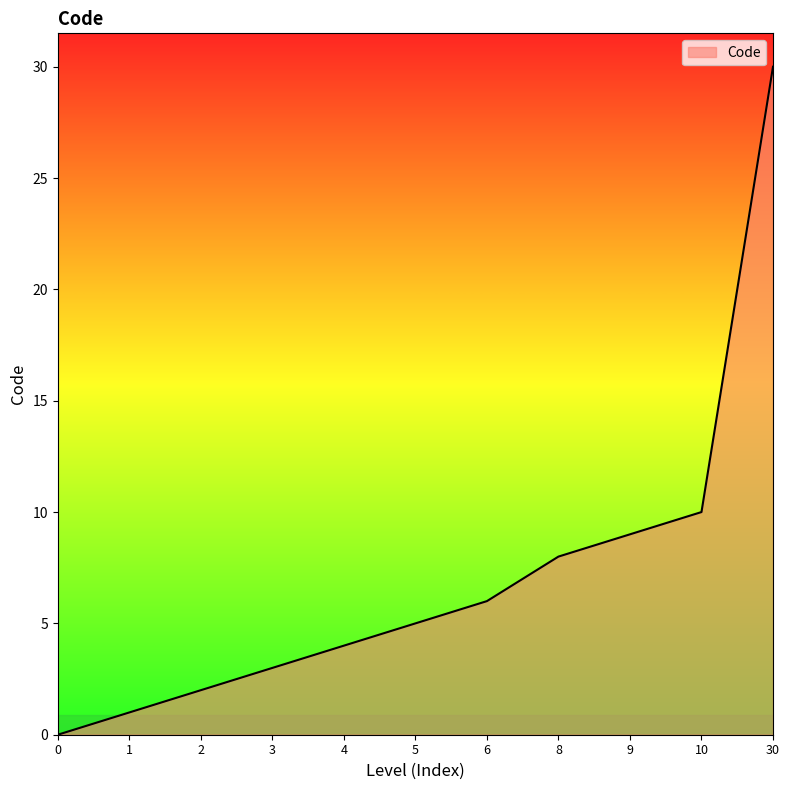

List the labels in order of value, largest first.

30, 10, 9, 8, 6, 5, 4, 3, 2, 1, 0